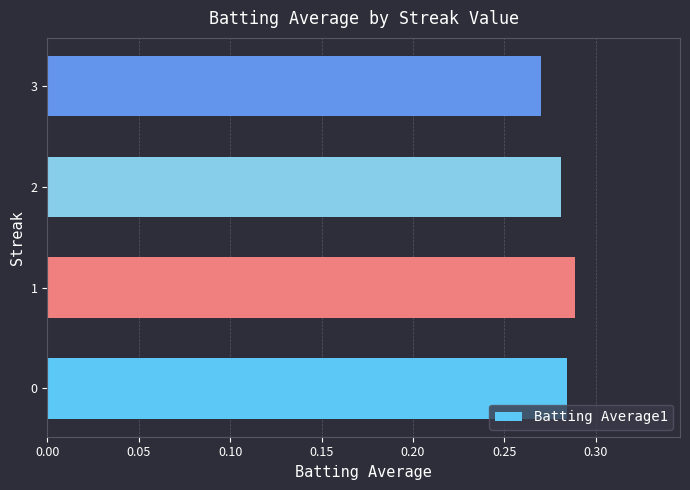

The chart shows a value of 0.5 at 2. True or false?

False